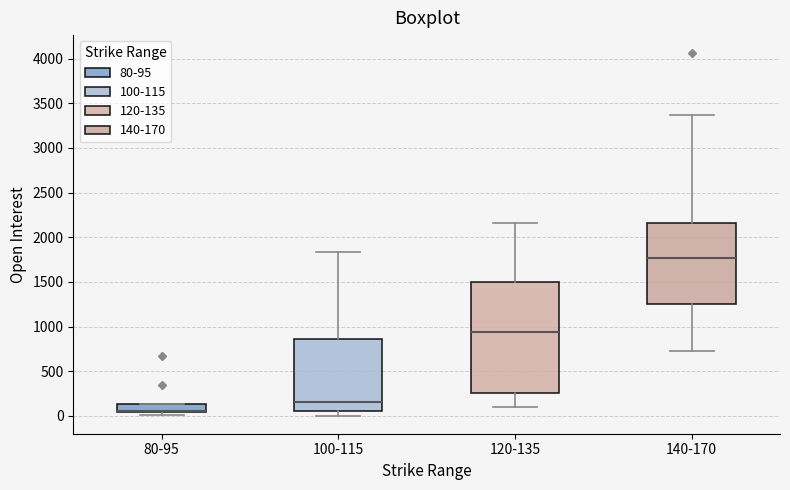

Reading left to right, read every box against the y-axis: the position of its median line, the range the box covers, and the ends of its whiskers. The values are not printed on the chart, so give them approximately, as read against the axis.

80-95: median 50 (drawn on the box's lower edge), box 50 to 150, whiskers 0 to 150
100-115: median 150, box 50 to 850, whiskers 0 to 1850
120-135: median 950, box 250 to 1500, whiskers 100 to 2150
140-170: median 1750, box 1250 to 2150, whiskers 700 to 3350